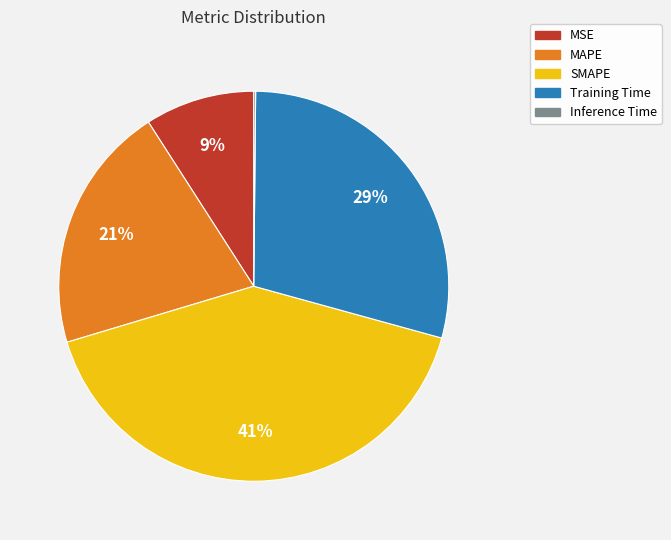

Between Training Time and MSE, which is larger?

Training Time